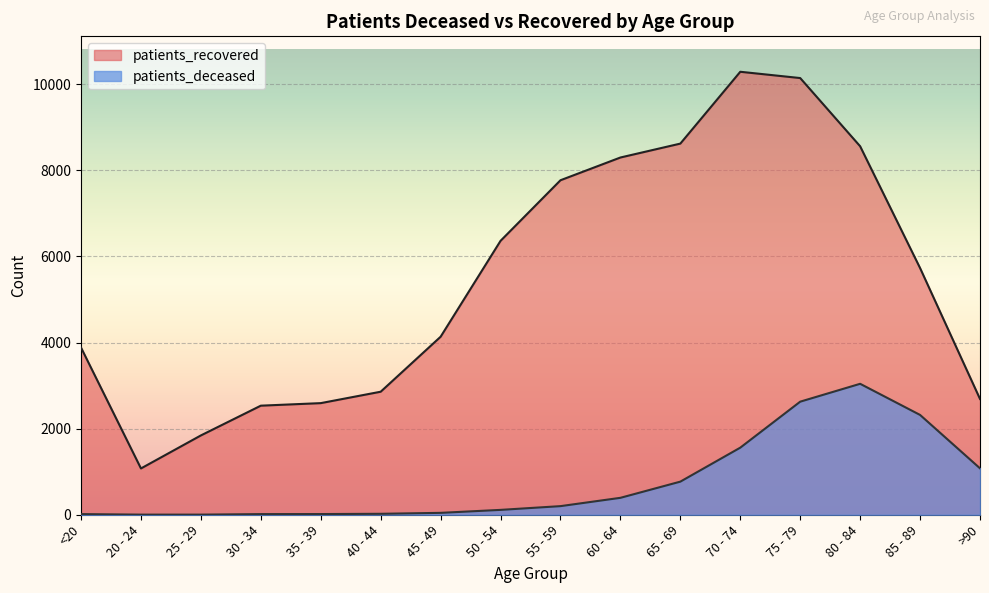

Reading right to left, transcribe all the data shown in this chart.

patients_deceased: 1078	2318	3041	2626	1558	769	393	200	113	44	22	16	15	3	3	15
patients_recovered: 2689	5729	8557	10141	10287	8619	8296	7768	6361	4134	2857	2592	2533	1842	1075	3882